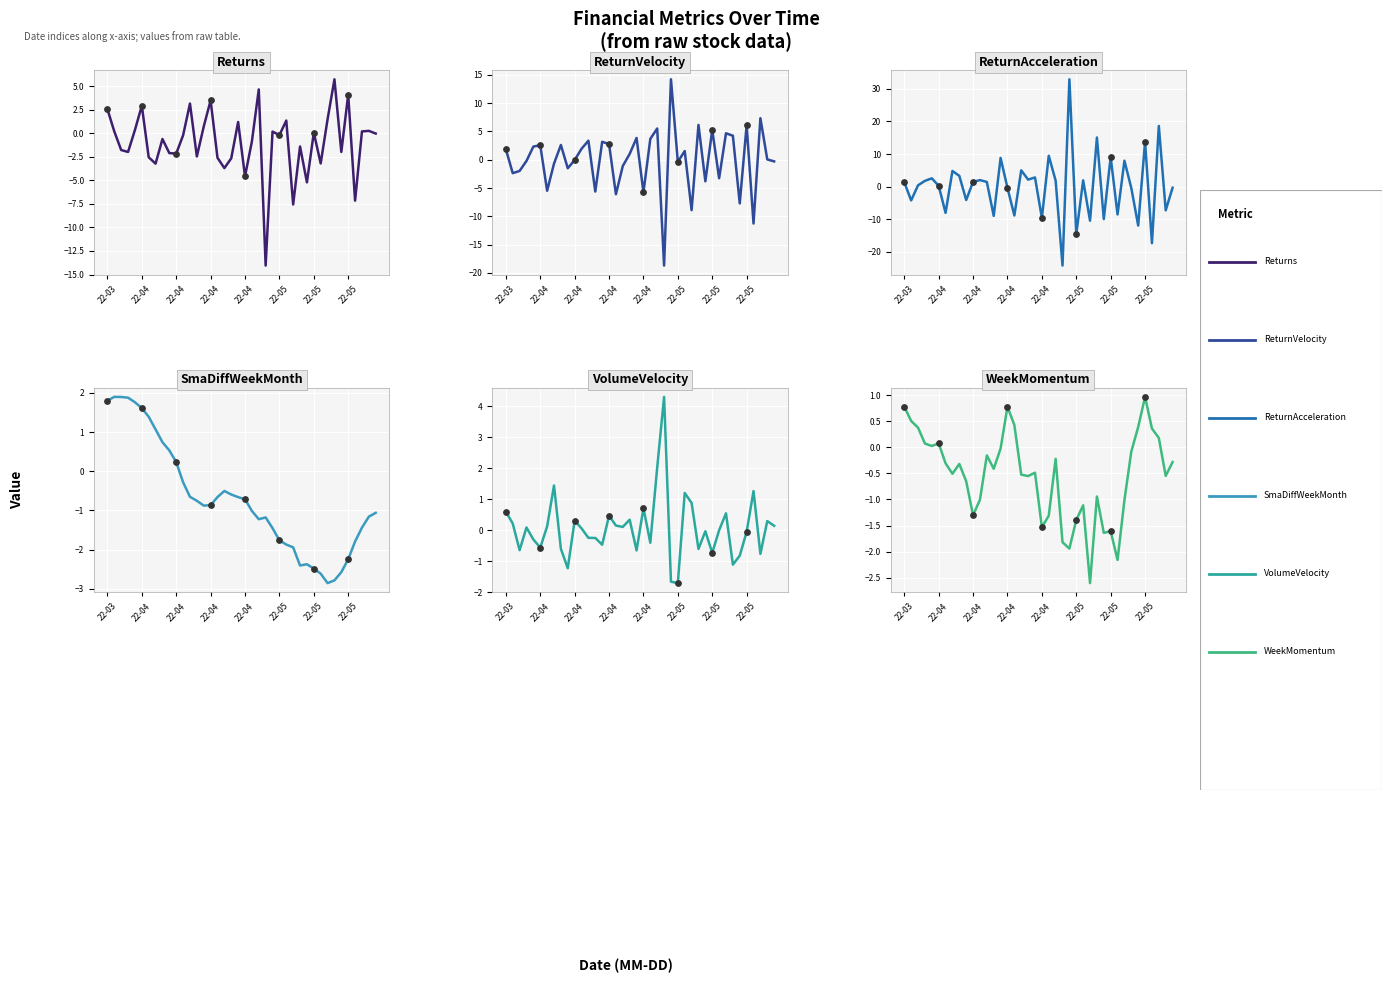

Which series reaches the maximum Y coordinate?

ReturnAcceleration